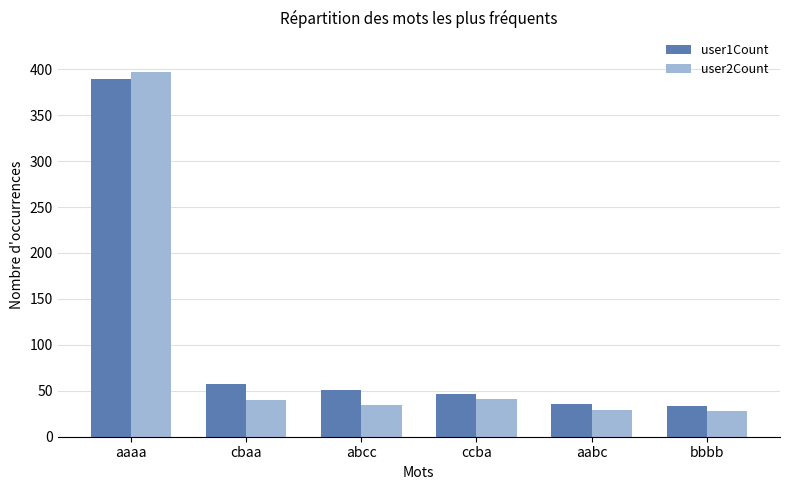

Is the value of user2Count at cbaa greater than the value of user1Count at aabc?

Yes